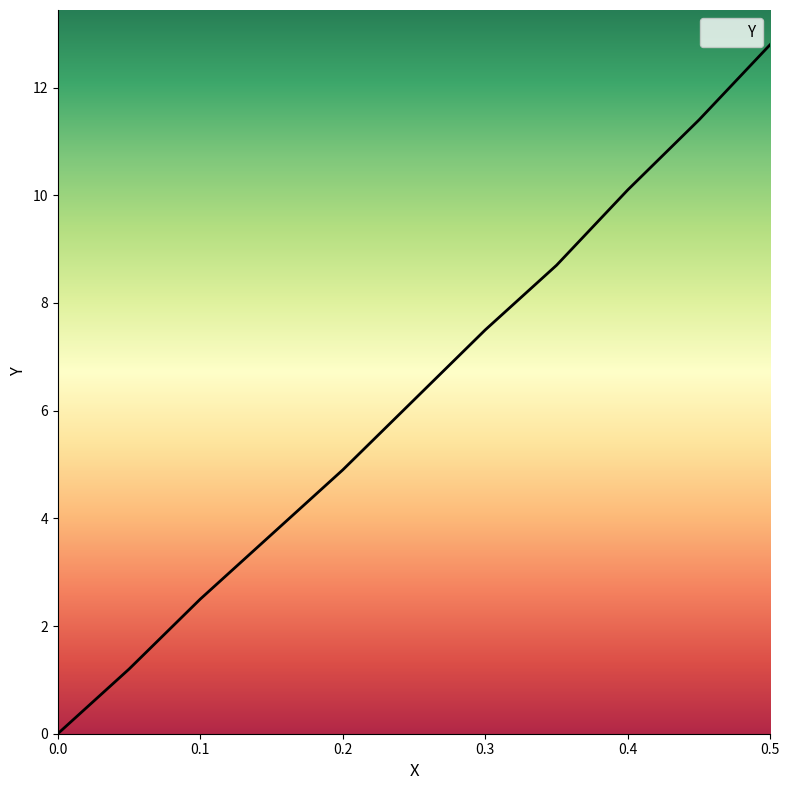

What is the difference between the maximum and minimum values?

12.8